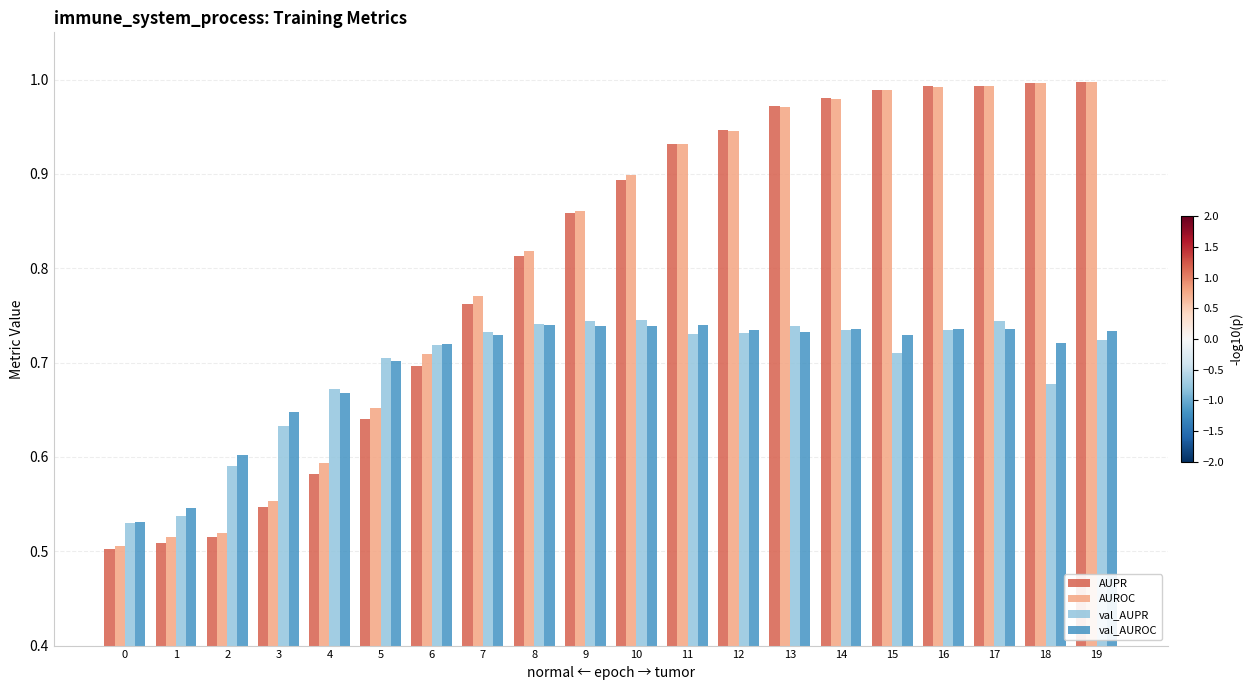

Rank the series at 10 from highest to lowest value.

AUROC, AUPR, val_AUPR, val_AUROC